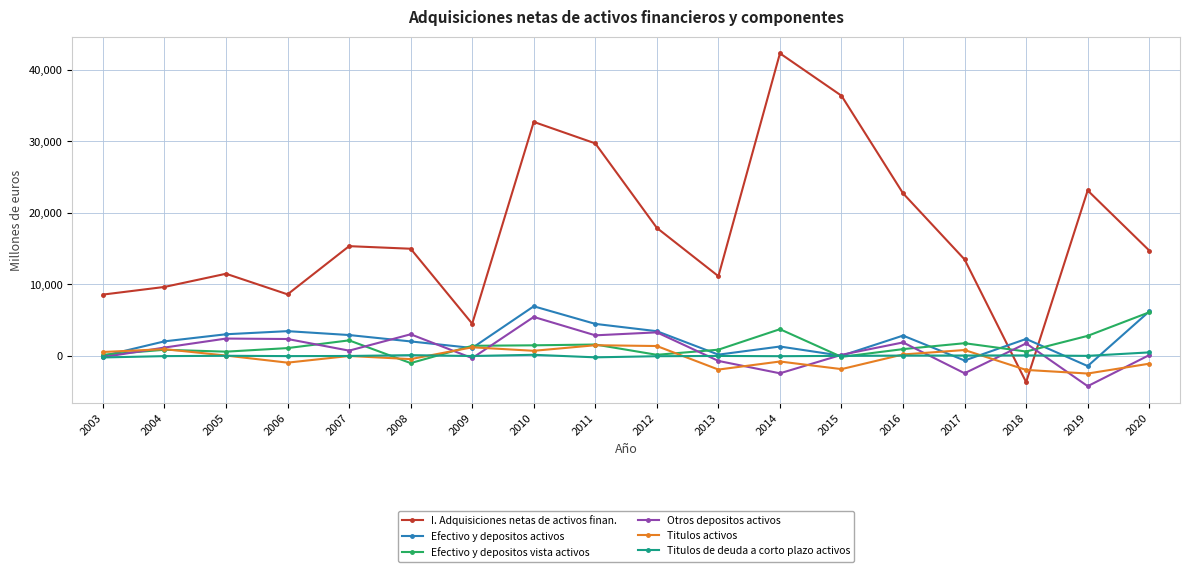

At which category is the sum across all series the highest?

2010